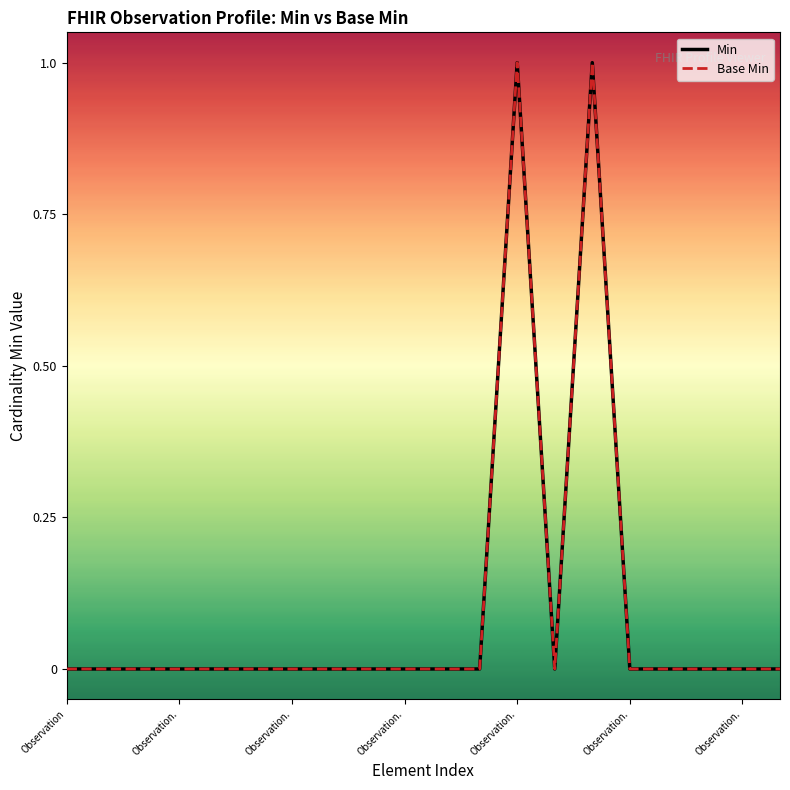

Is this an area chart (filled region under the line)?

No